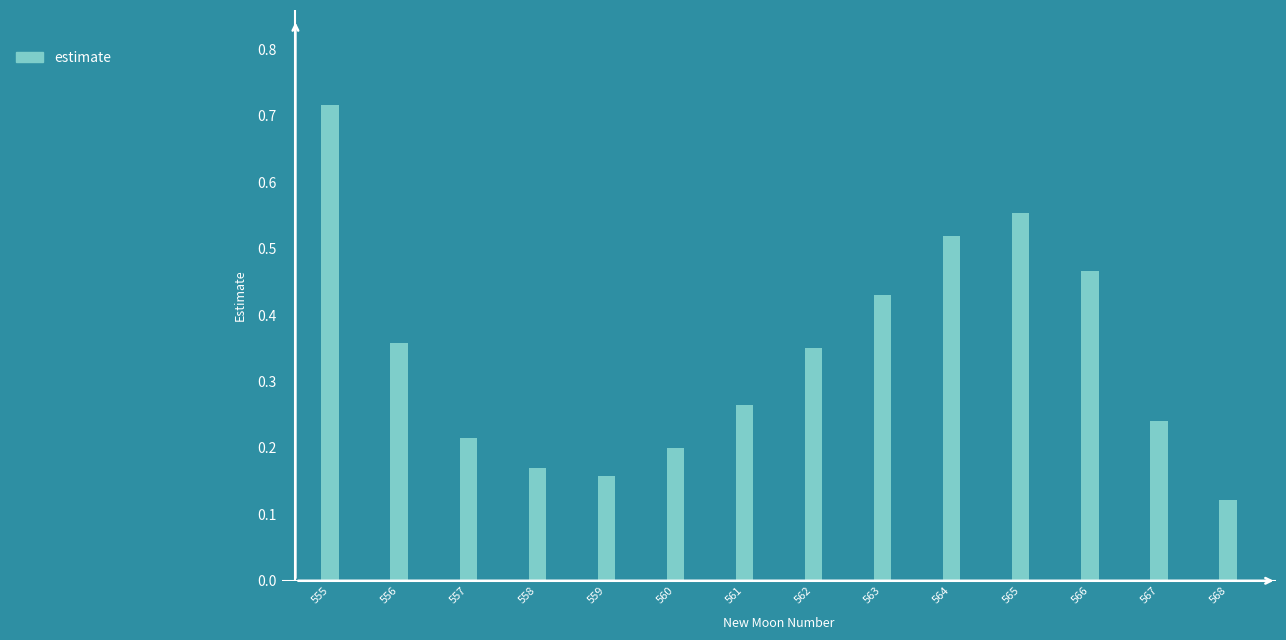

The value at 568 is 0.0. True or false?

False